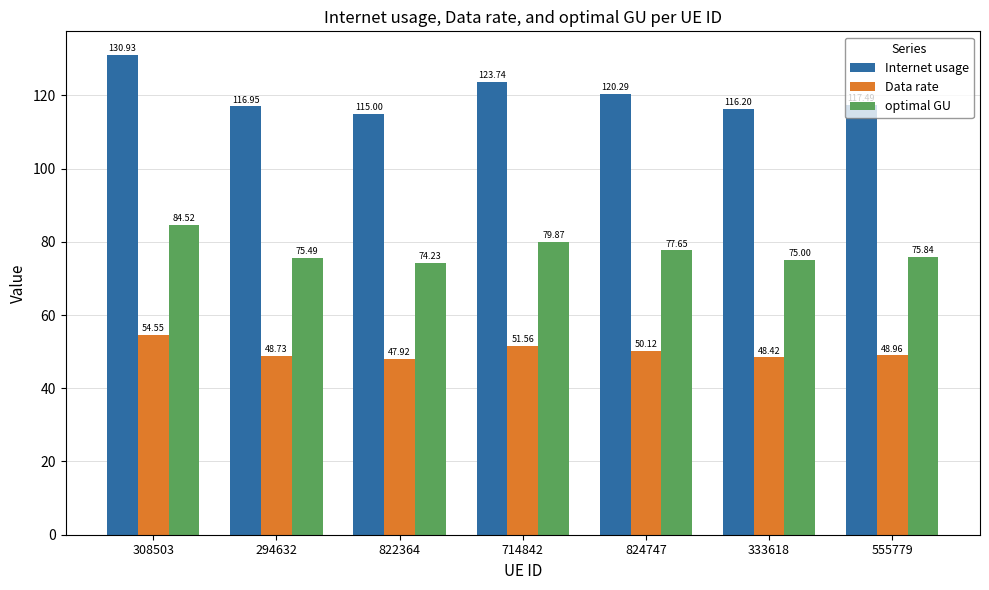

List the series in order of their peak value, highest first.

Internet usage, optimal GU, Data rate